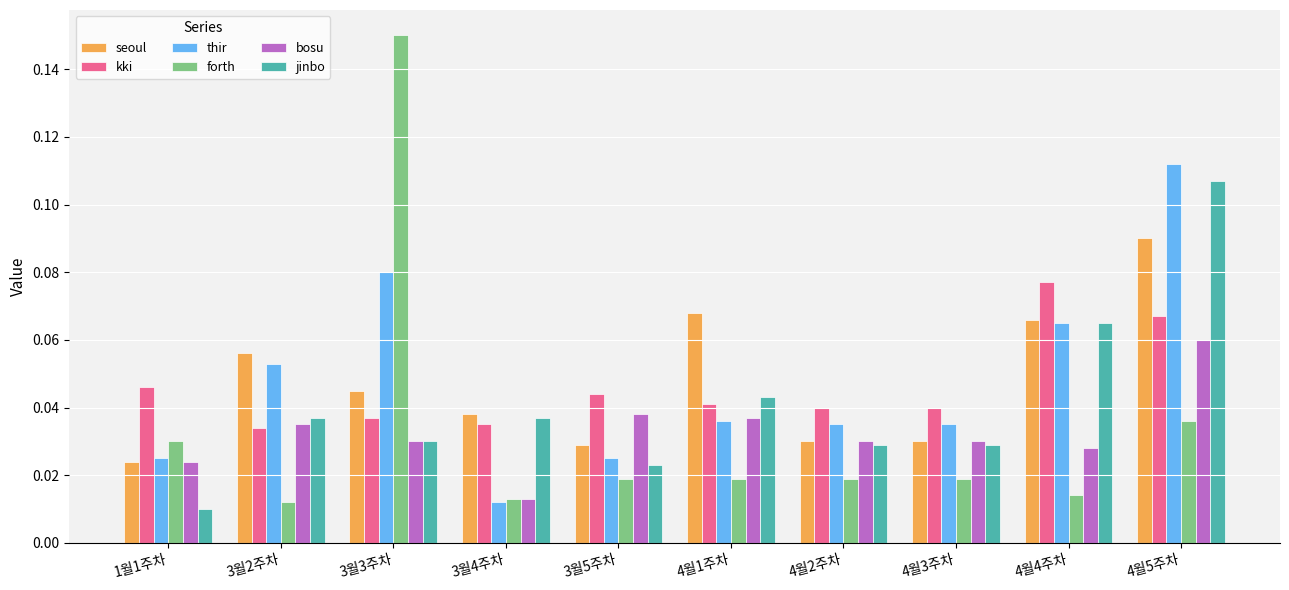

True or false: forth has a value of 0.2 at 3월3주차.

False